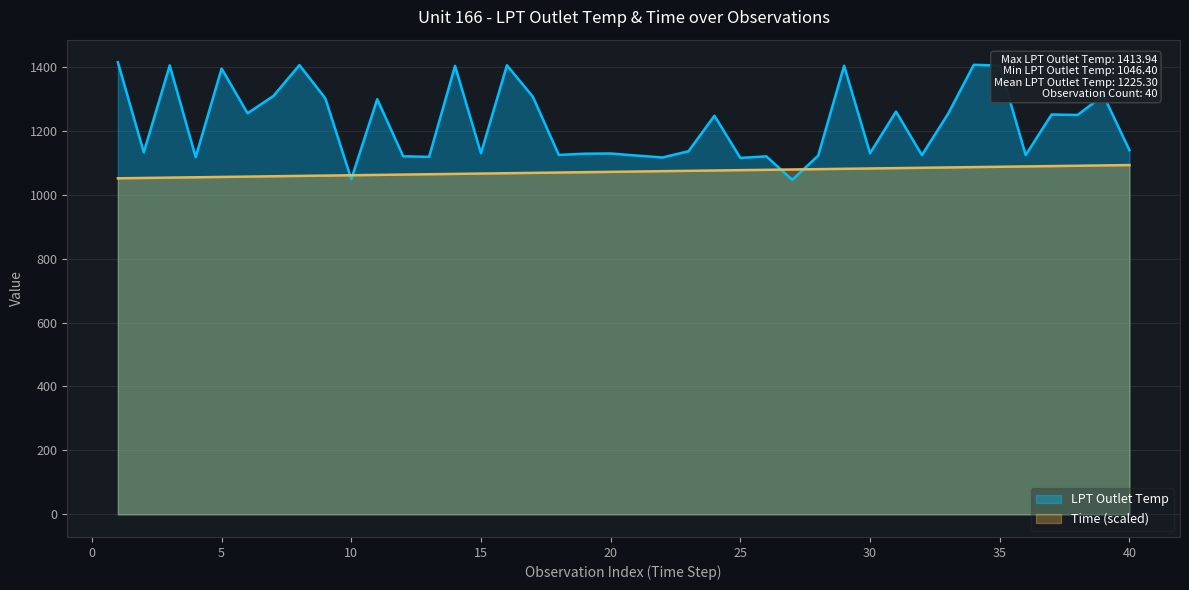

Which series ends up on top after the final intersection of LPT Outlet Temp and Time?

LPT Outlet Temp